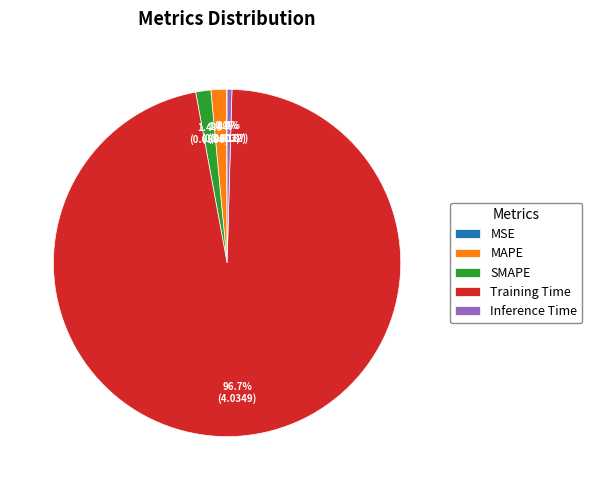

Is it true that MAPE is 1% of the pie?

True